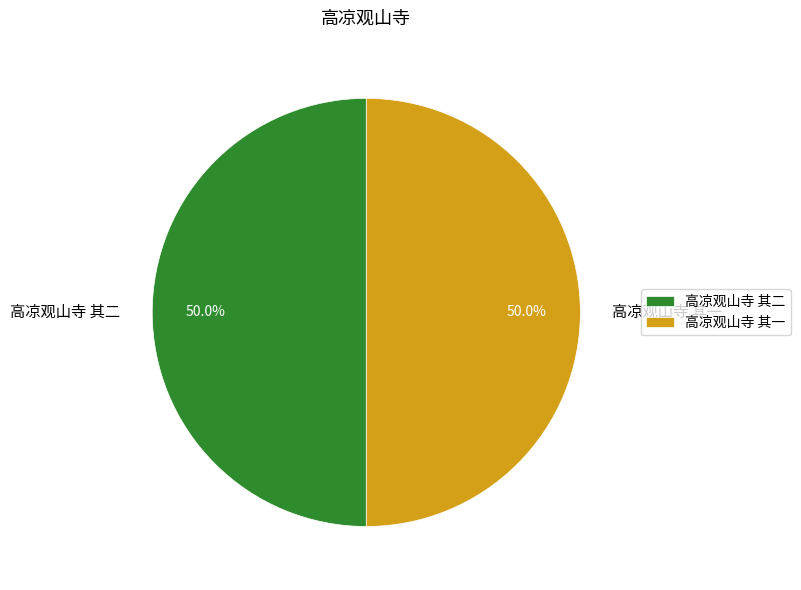

Is the sum of 高凉观山寺 其二 and 高凉观山寺 其一 greater than half?

Yes